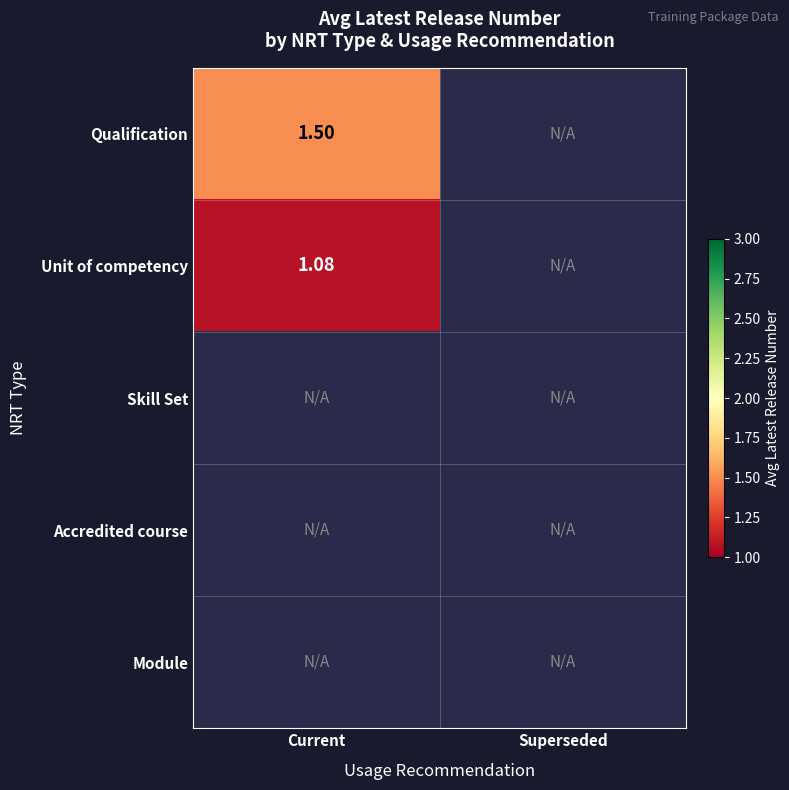

What is the lowest value of the Qualification series?

1.5